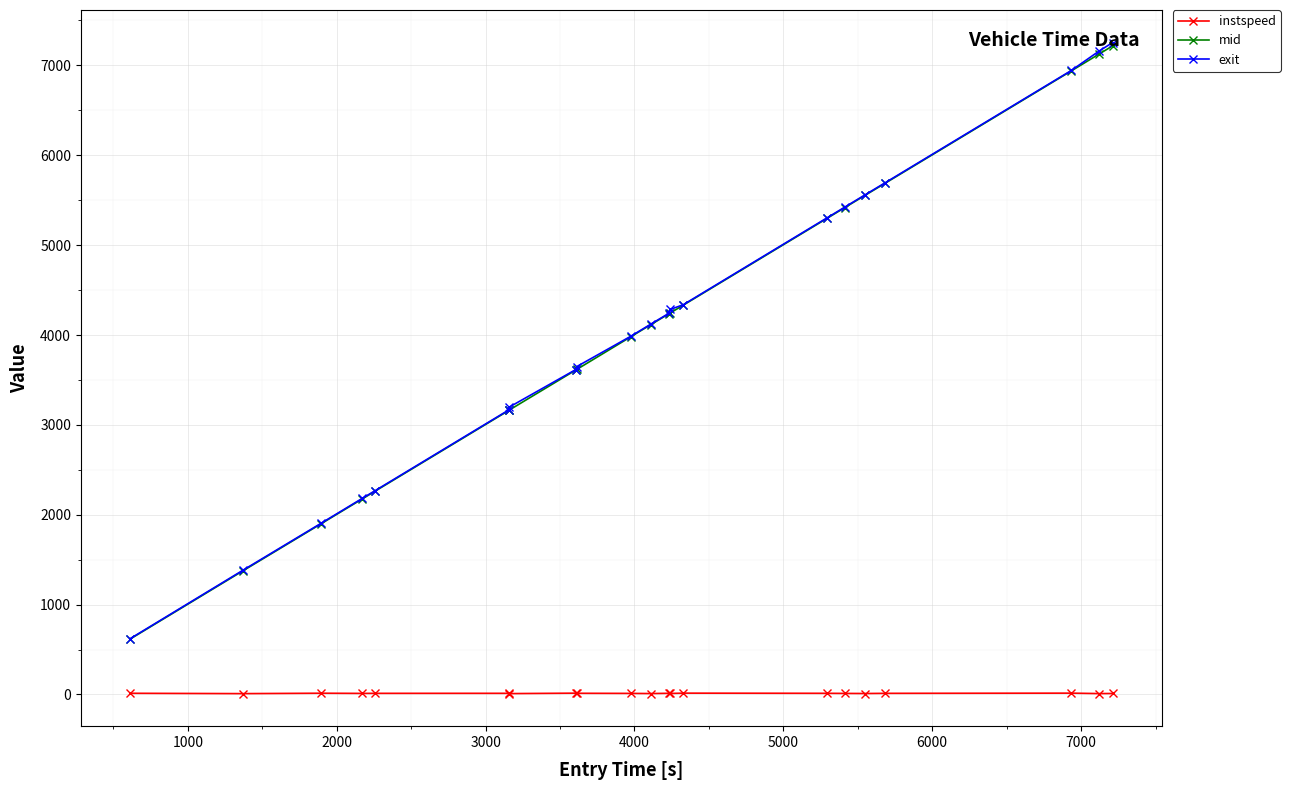

True or false: mid and instspeed intersect in this chart.

False